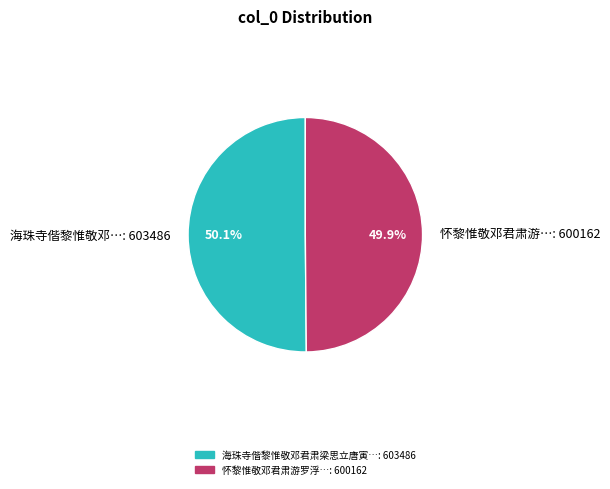

How many segments does this pie chart have?

2